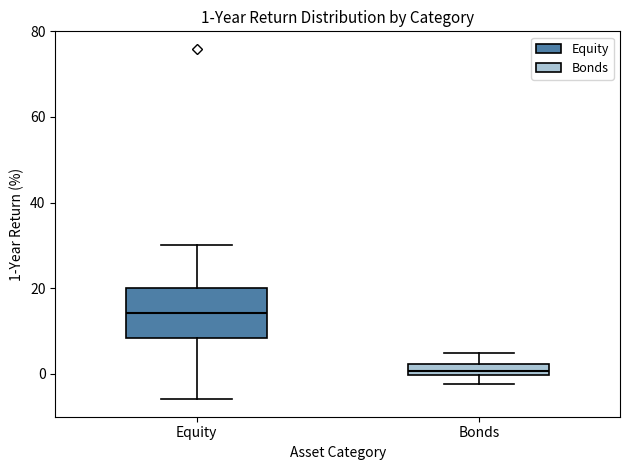

Comparing the boxes themselves (not the whiskers), which one is the tallest?

Equity